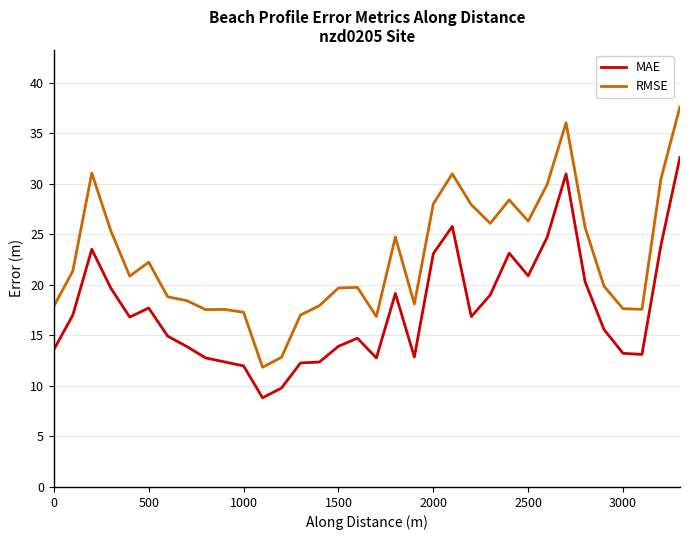

Which series has the largest range (max minus min)?

RMSE